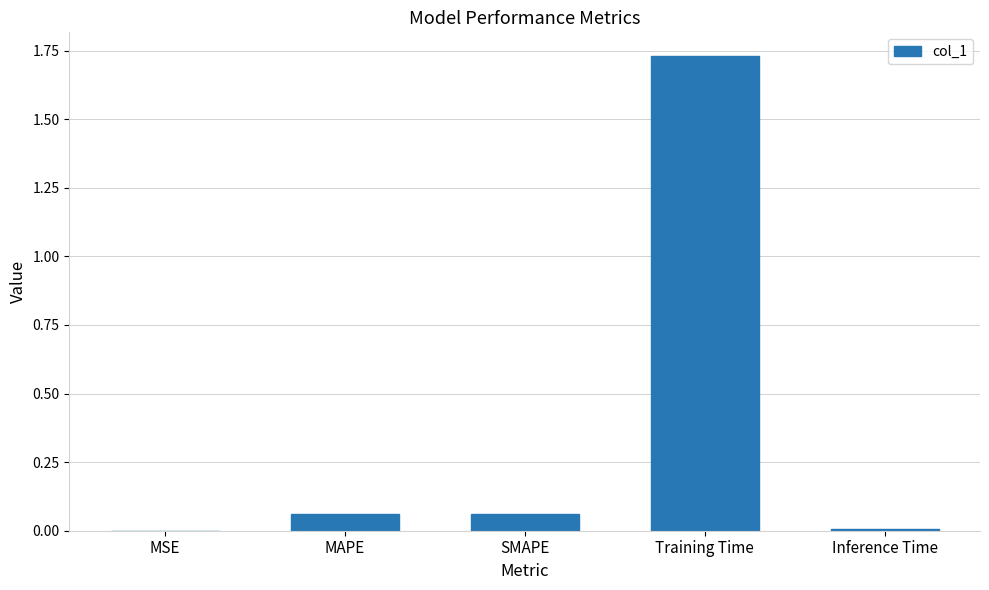

What is the sum of all values?

1.9